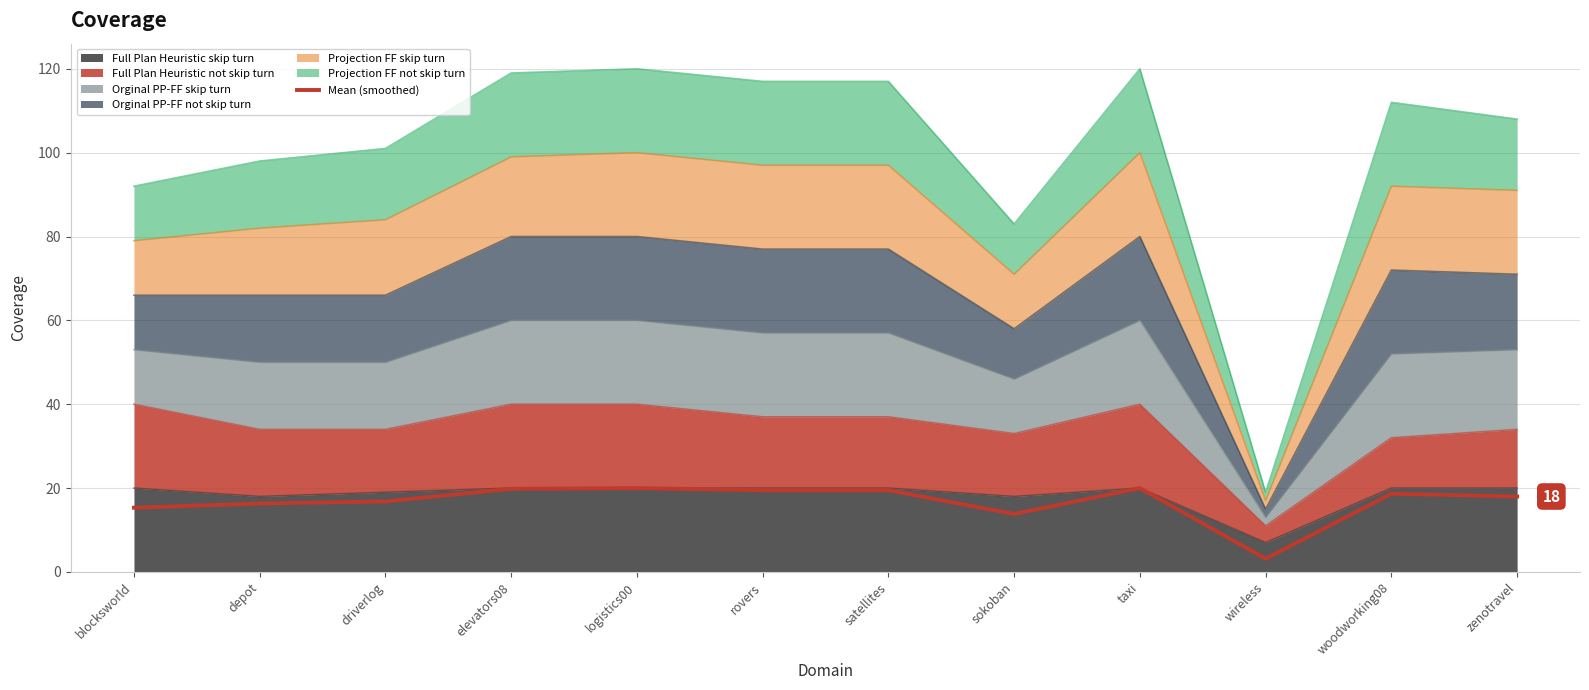

Reading left to right, list all the values displayed in this chart.

blocksworld=15.3	depot=16.3	driverlog=16.8	elevators08=19.8	logistics00=20.0	rovers=19.5	satellites=19.5	sokoban=13.8	taxi=20.0	wireless=3.2	woodworking08=18.7	zenotravel=18.0